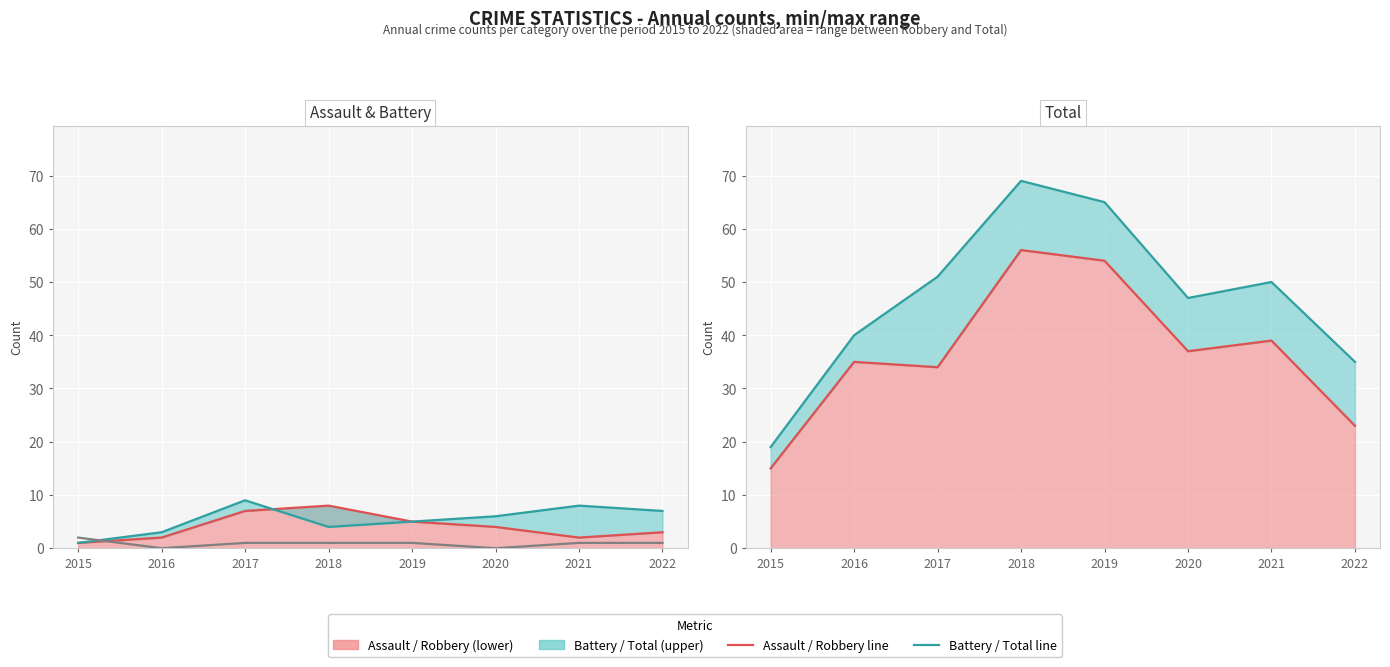

Which series has the largest total across all categories?

Total (line)